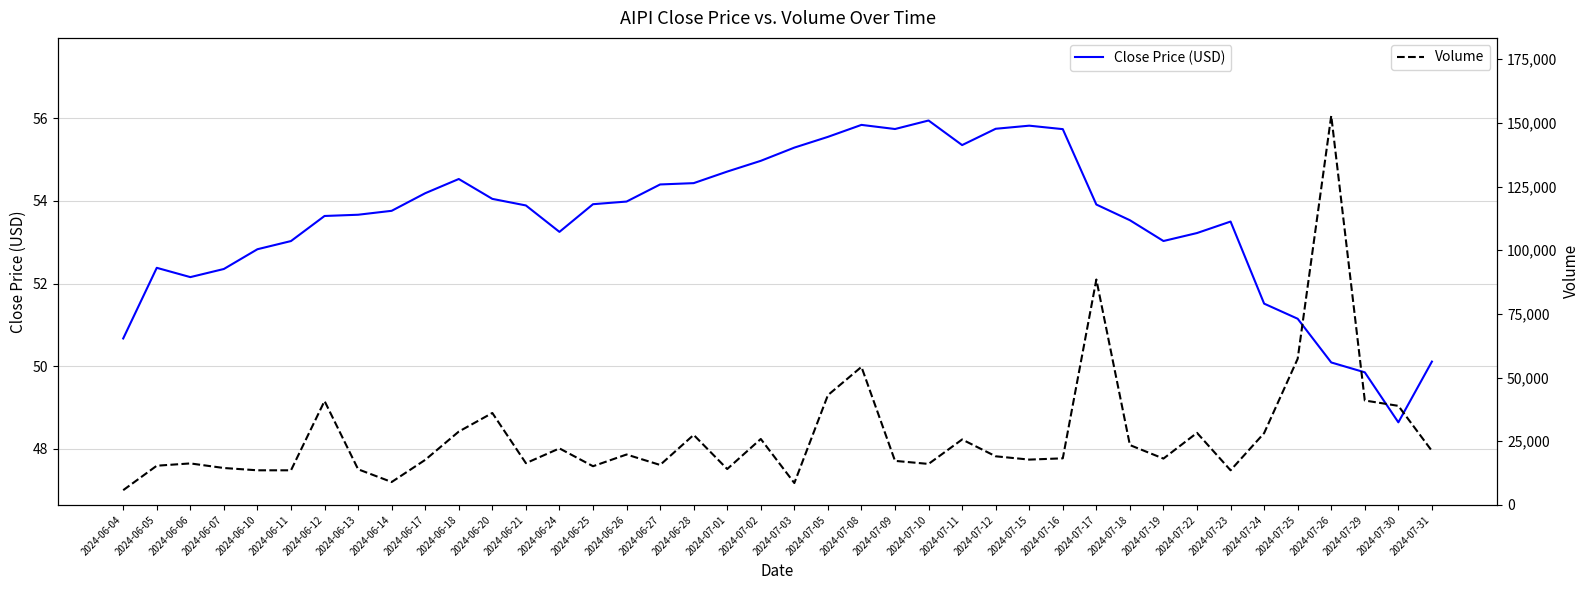

True or false: Volume and Close Price (USD) intersect in this chart.

False